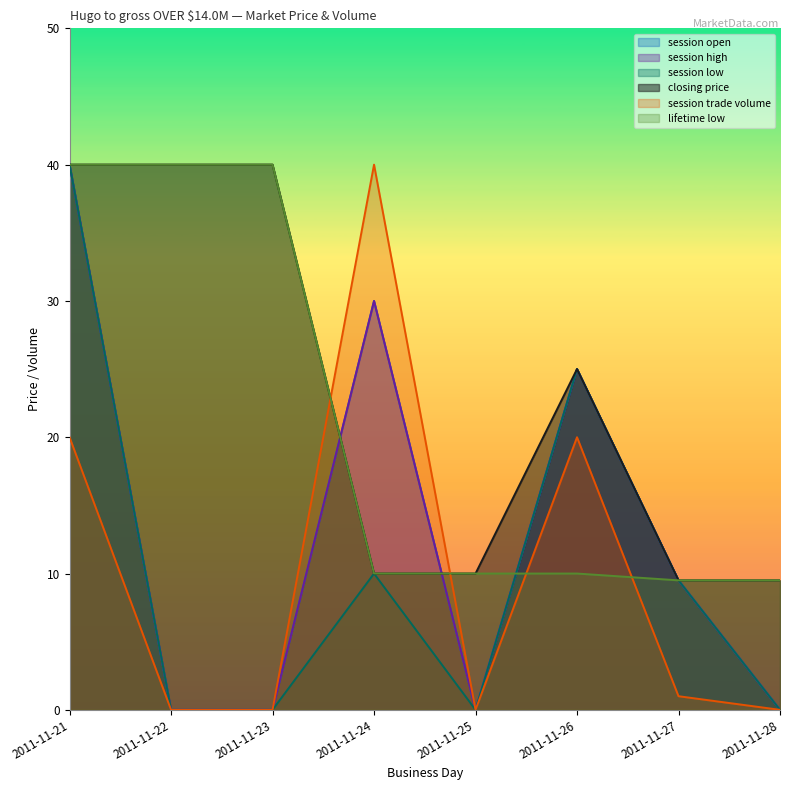

Rank the categories by closing price value from highest to lowest.

2011-11-21, 2011-11-22, 2011-11-23, 2011-11-26, 2011-11-24, 2011-11-25, 2011-11-27, 2011-11-28